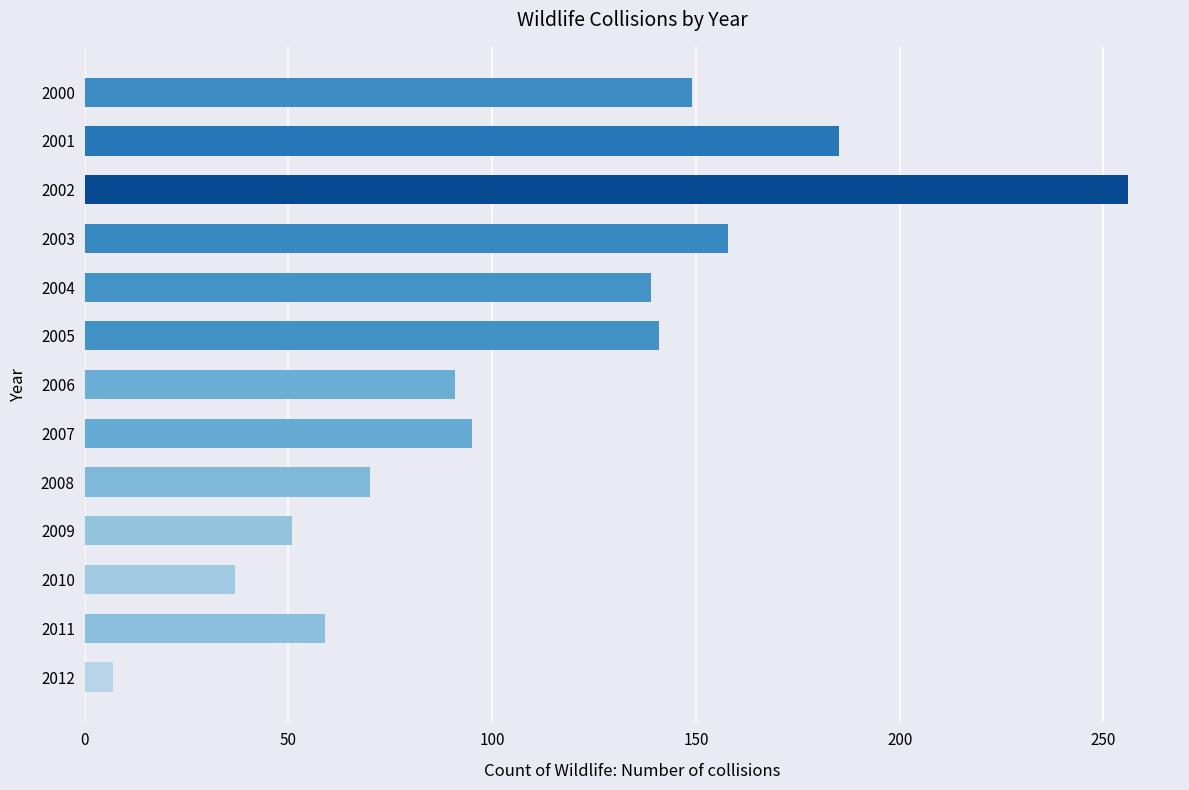

What is the maximum value shown in the chart?

256